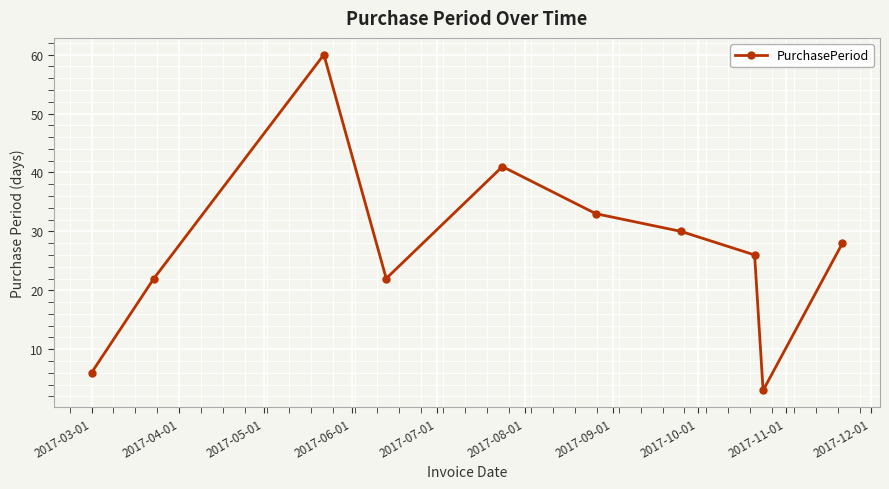

Count the number of data series in this chart.

1